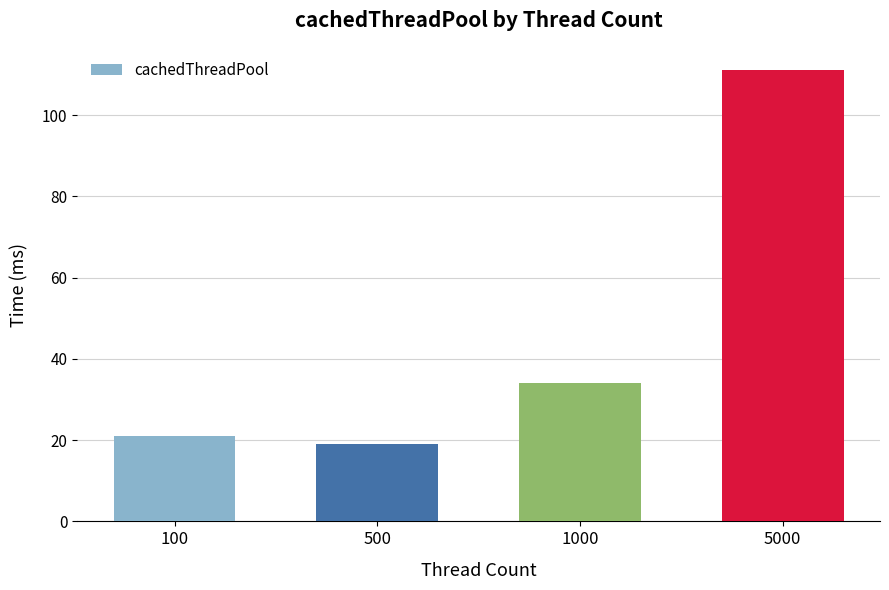

The value at 1000 is 34. True or false?

True